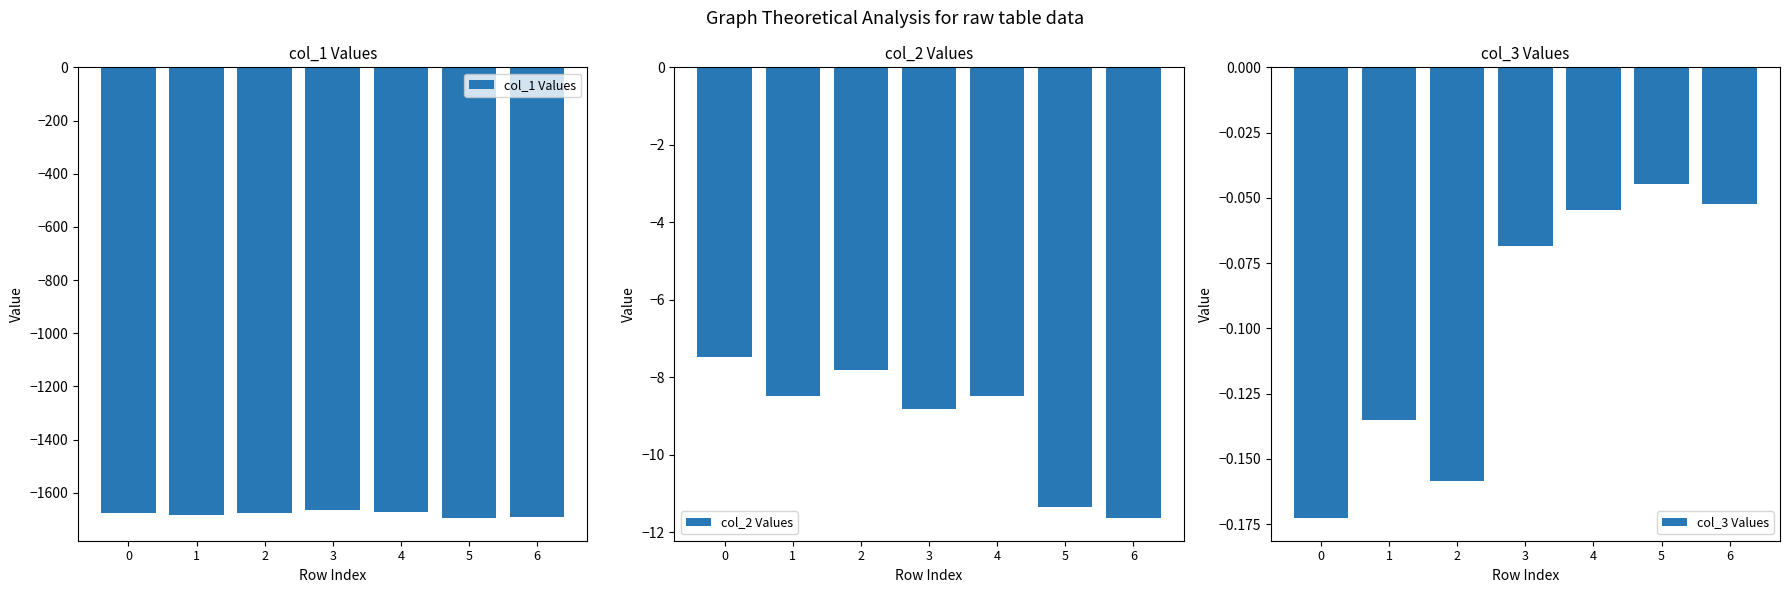

What is the difference between the col_2 Values values at 5 and 6?

0.3